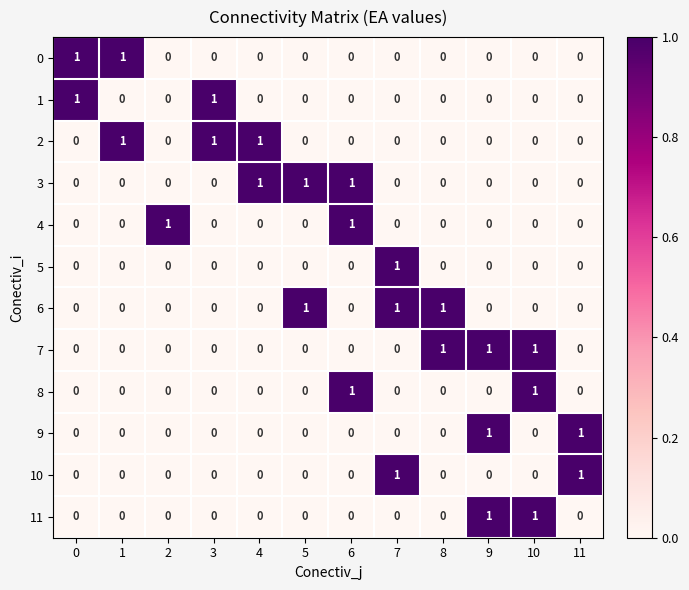

Is it true that 7 equals 1 at 10?

True